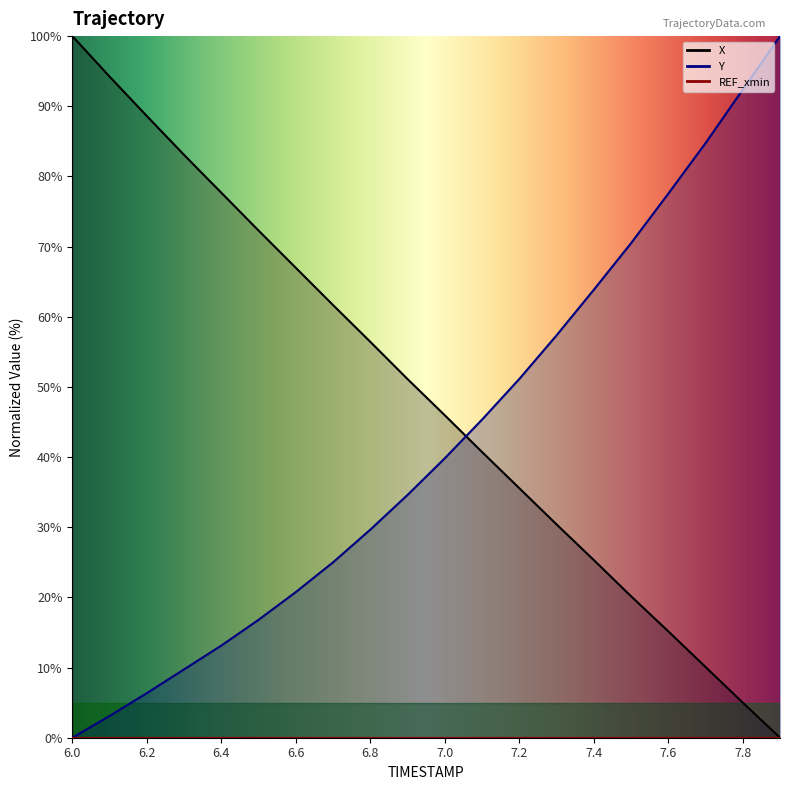

Reading right to left, list all the values displayed in this chart.

X: 0.0	5.0	10.1	15.2	20.2	25.3	30.4	35.6	40.7	46.0	51.1	56.4	61.7	67.0	72.3	77.7	83.1	88.6	94.2	100.0
Y: 100.0	92.4	84.7	77.5	70.5	63.8	57.3	51.1	45.3	39.8	34.6	29.7	25.0	20.8	16.8	13.1	9.7	6.4	3.1	0.0